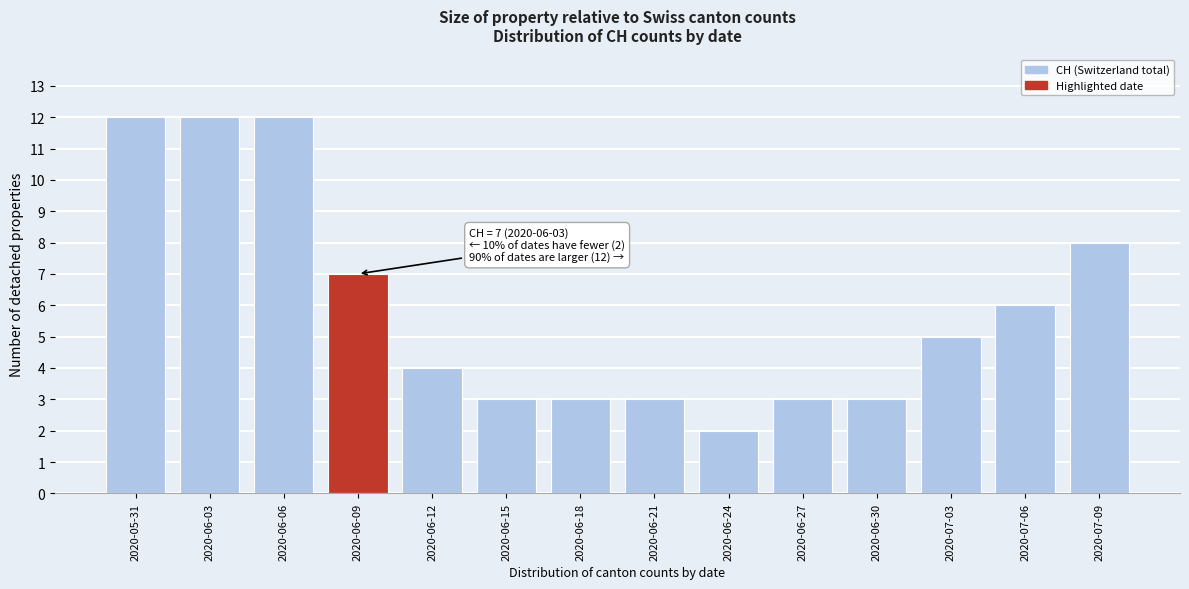

What is the difference between the second highest and minimum values?

10